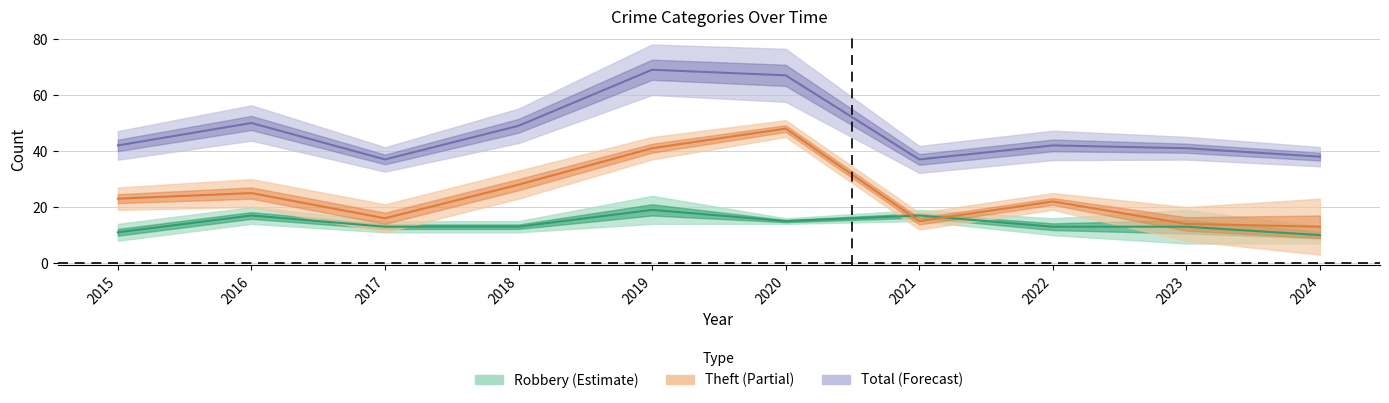

List the series in order of their peak value, highest first.

Total, Theft, Robbery